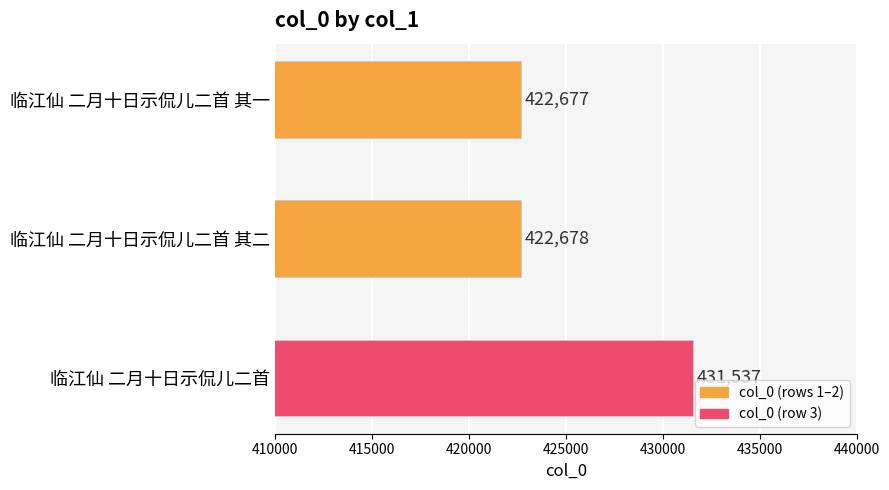

Count the number of data series in this chart.

1